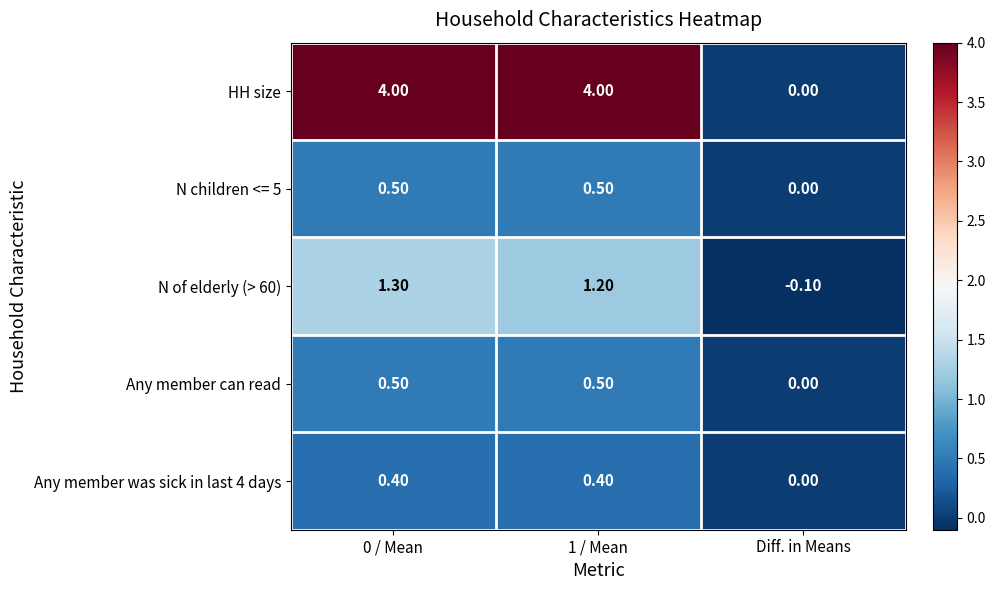

What is the sum of the Any member can read values at 1 / Mean and 0 / Mean?

1.0